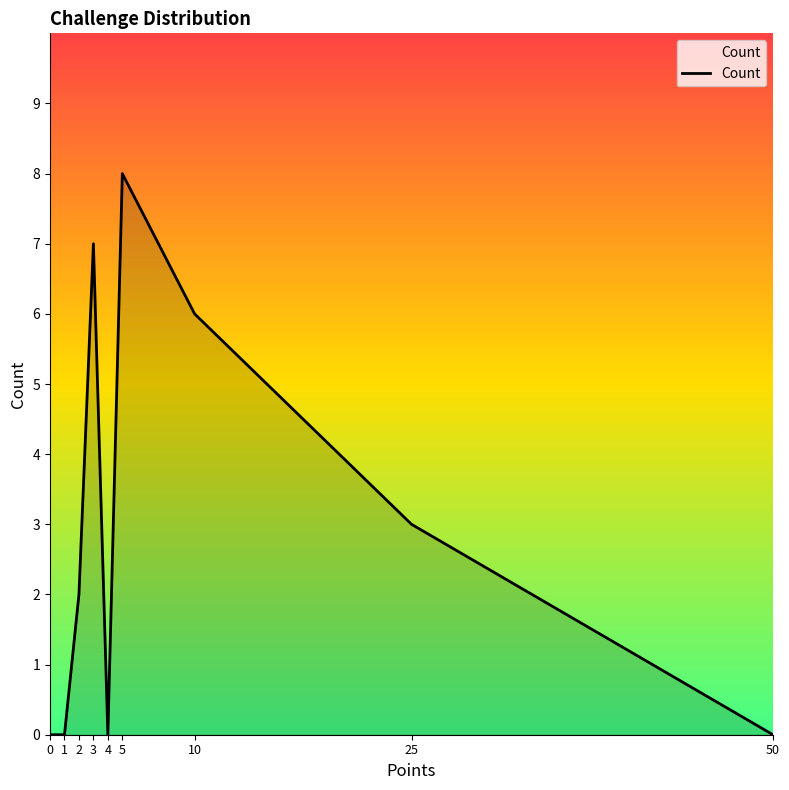

Reading left to right, what are all the values shown in this chart?

0	0	2	7	0	8	6	3	0